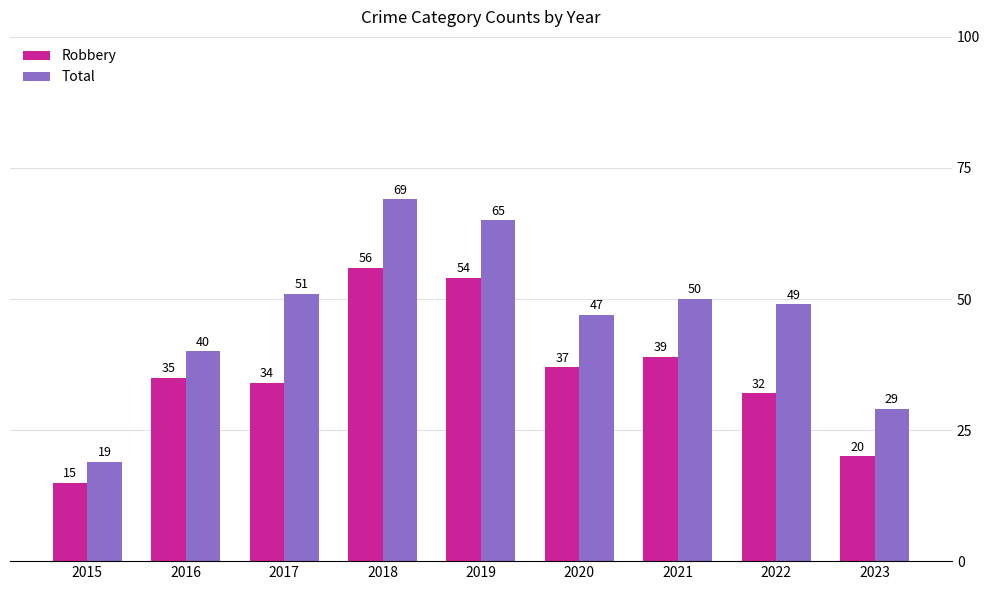

What is the value of the Total bar at the 6th from the left?

47